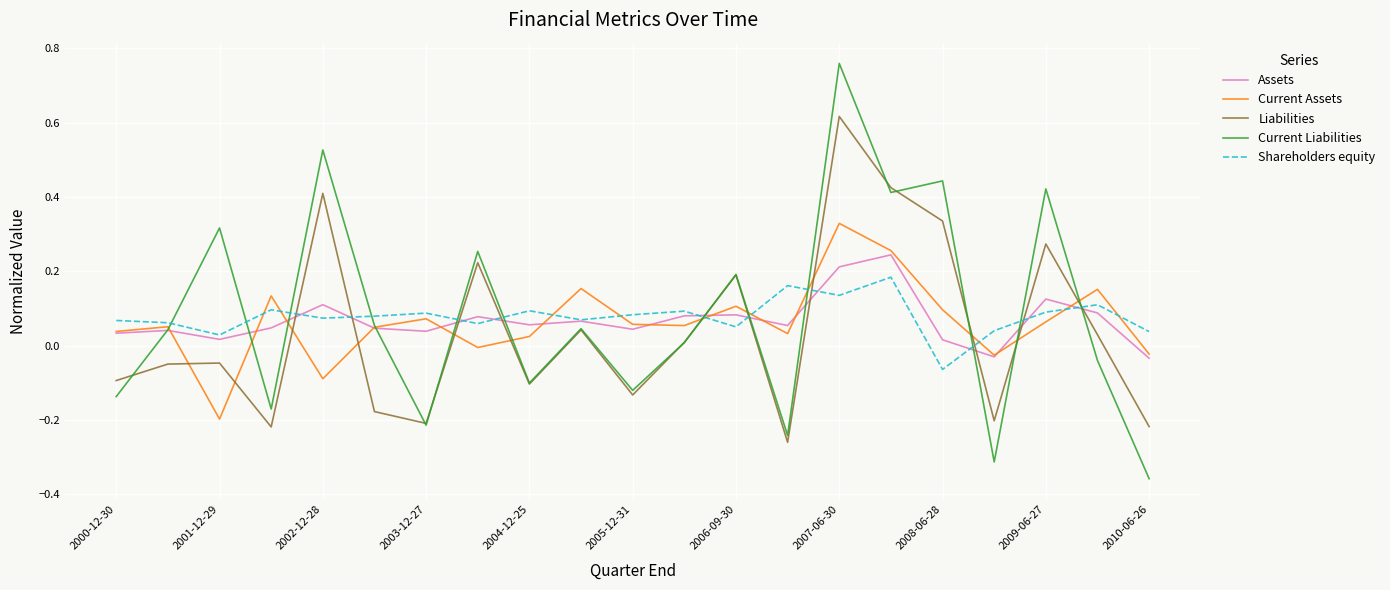

True or false: Current Liabilities and Assets cross at least once.

True